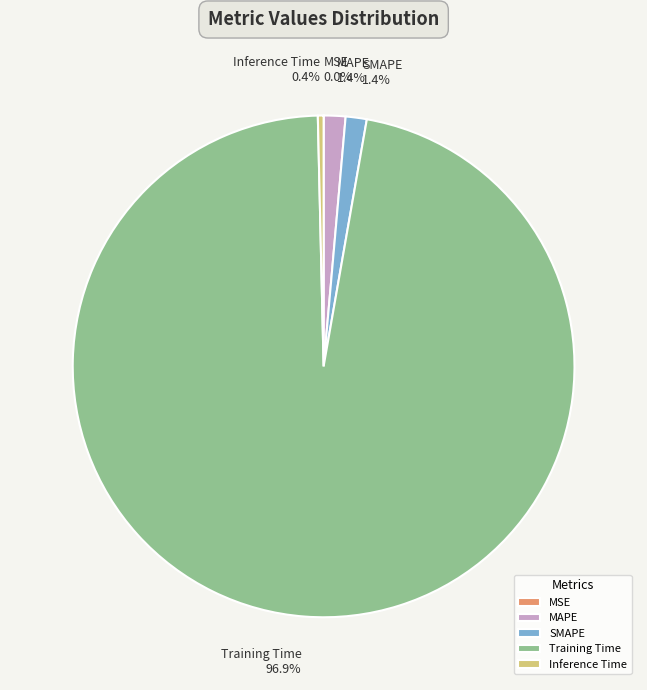

Is there a majority slice in this chart?

Yes